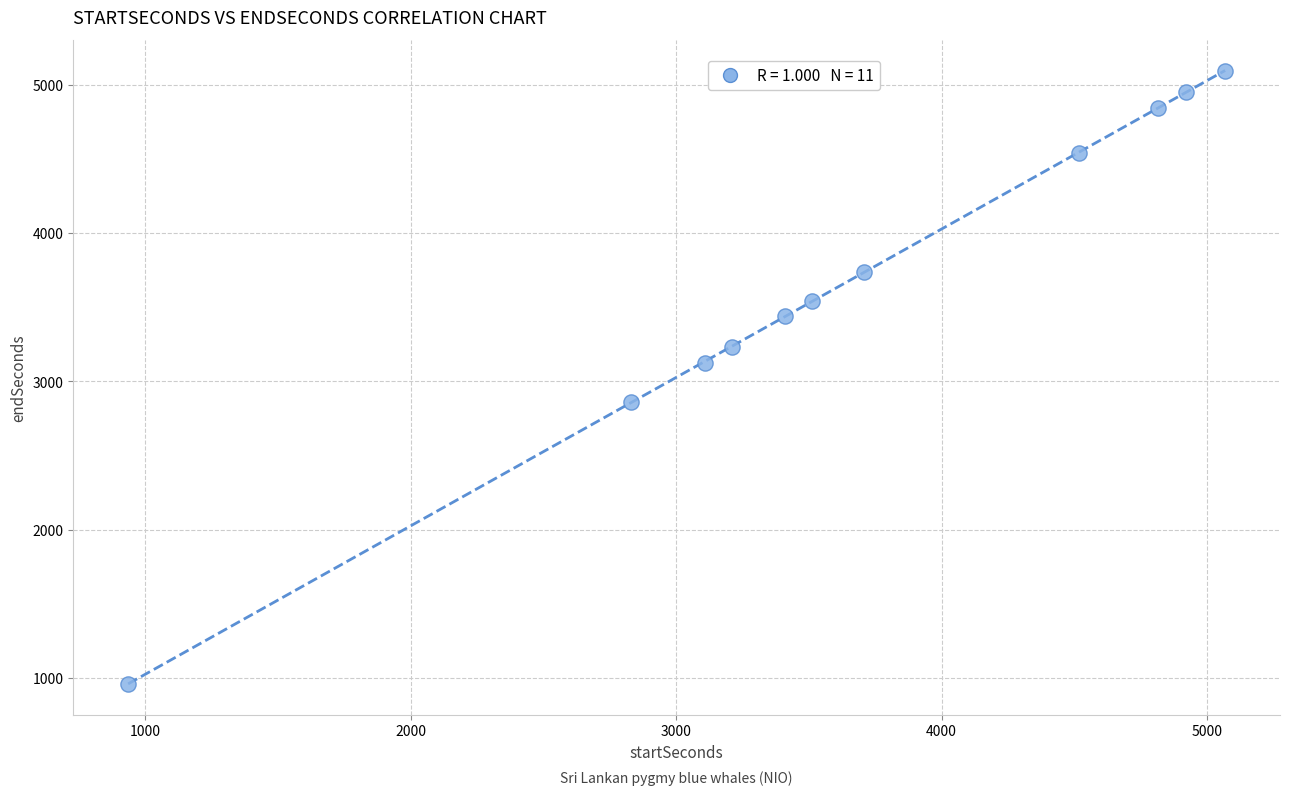

What is the average X value?

3639.3